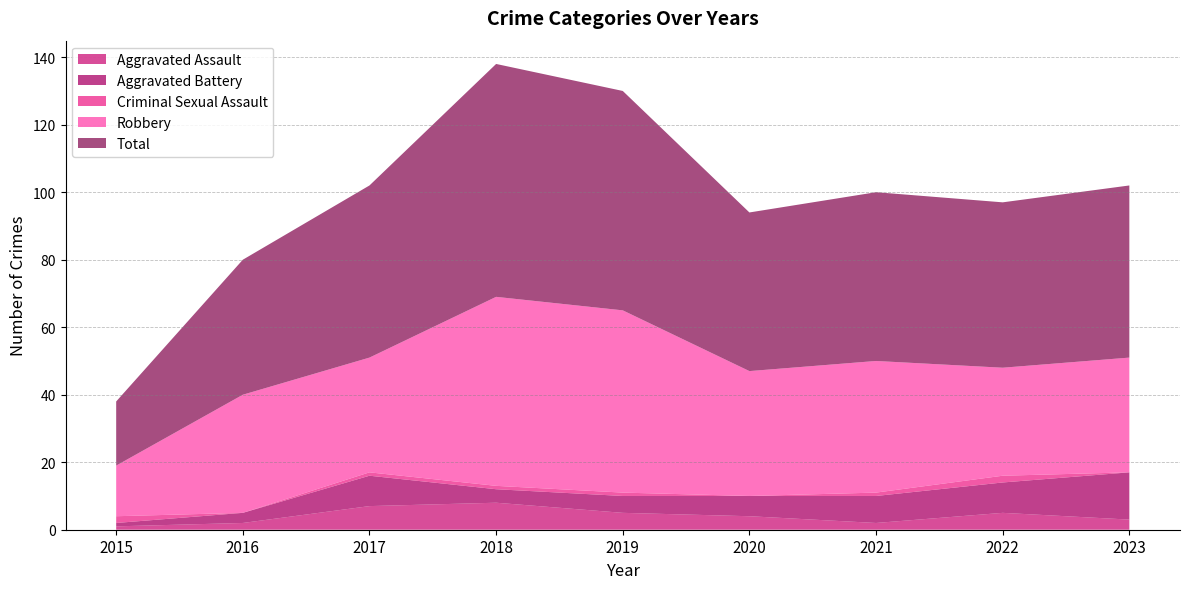

Reading left to right, list all the values displayed in this chart.

Aggravated Assault: 2015=1	2016=2	2017=7	2018=8	2019=5	2020=4	2021=2	2022=5	2023=3
Aggravated Battery: 2015=1	2016=3	2017=9	2018=4	2019=5	2020=6	2021=8	2022=9	2023=14
Criminal Sexual Assault: 2015=2	2016=0	2017=1	2018=1	2019=1	2020=0	2021=1	2022=2	2023=0
Robbery: 2015=15	2016=35	2017=34	2018=56	2019=54	2020=37	2021=39	2022=32	2023=34
Total: 2015=19	2016=40	2017=51	2018=69	2019=65	2020=47	2021=50	2022=49	2023=51